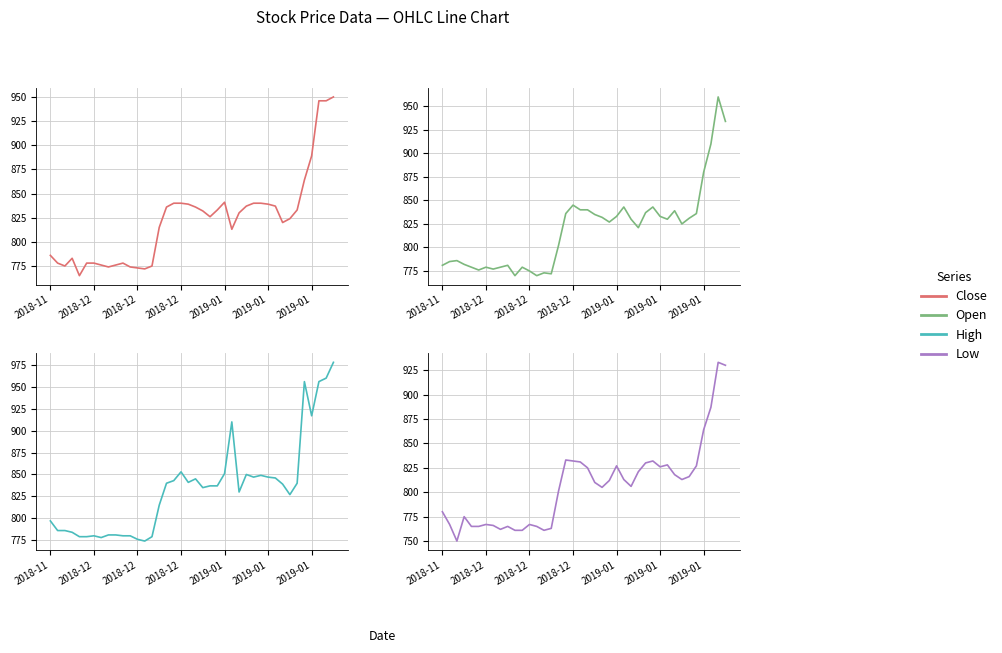

What is the average value of the High series?

834